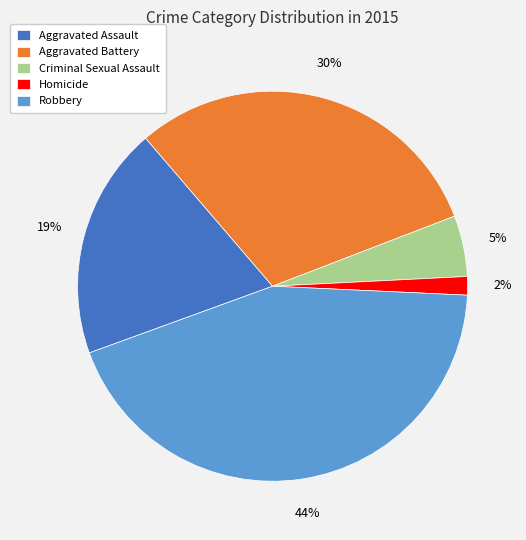

To the nearest percent, what is the average slice percentage?

20%